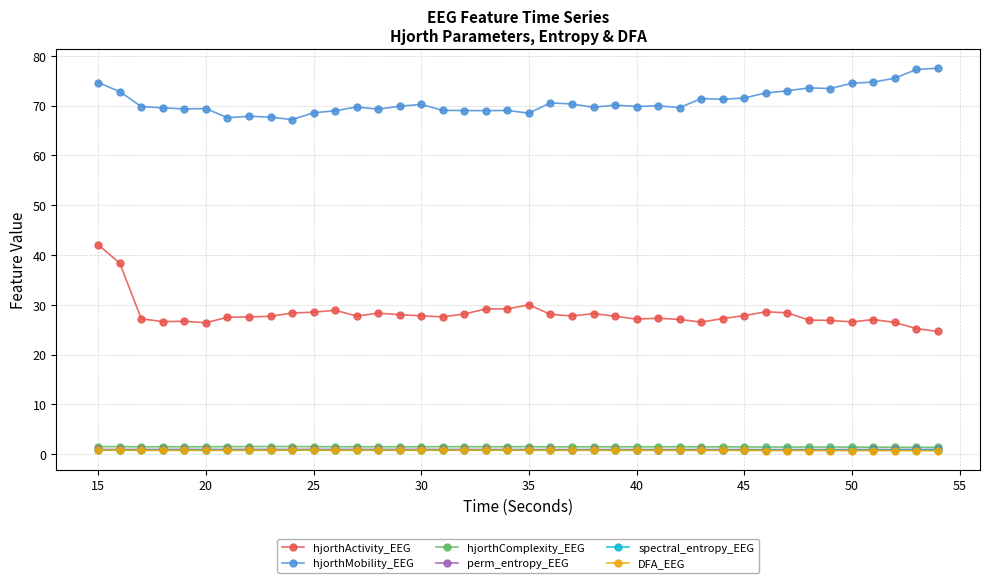

Which series has the largest total across all categories?

hjorthMobility_EEG